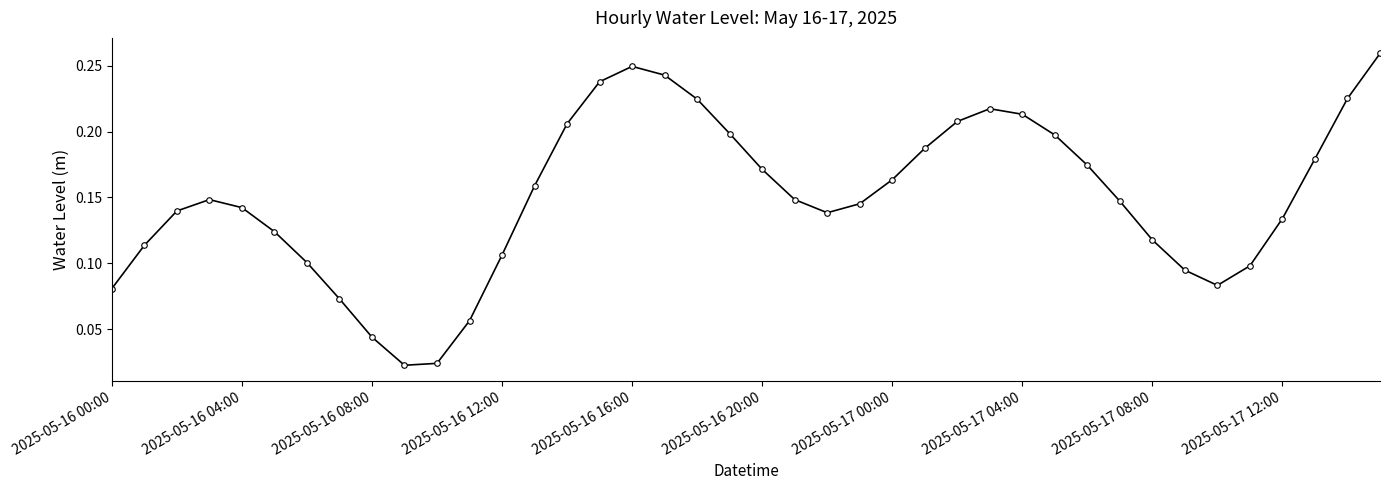

True or false: the data has more than 0 interior local peaks.

True